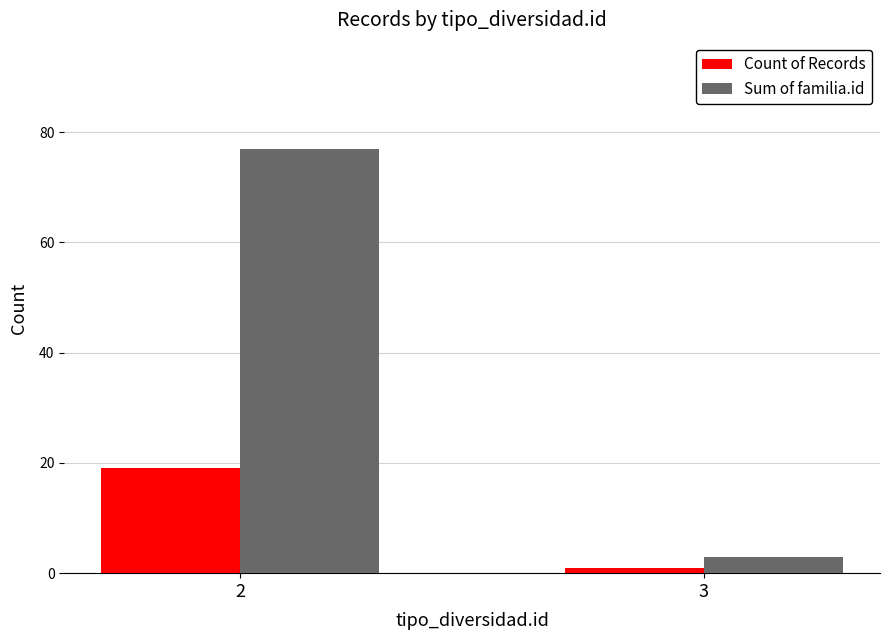

Does the chart contain stacked bars?

No